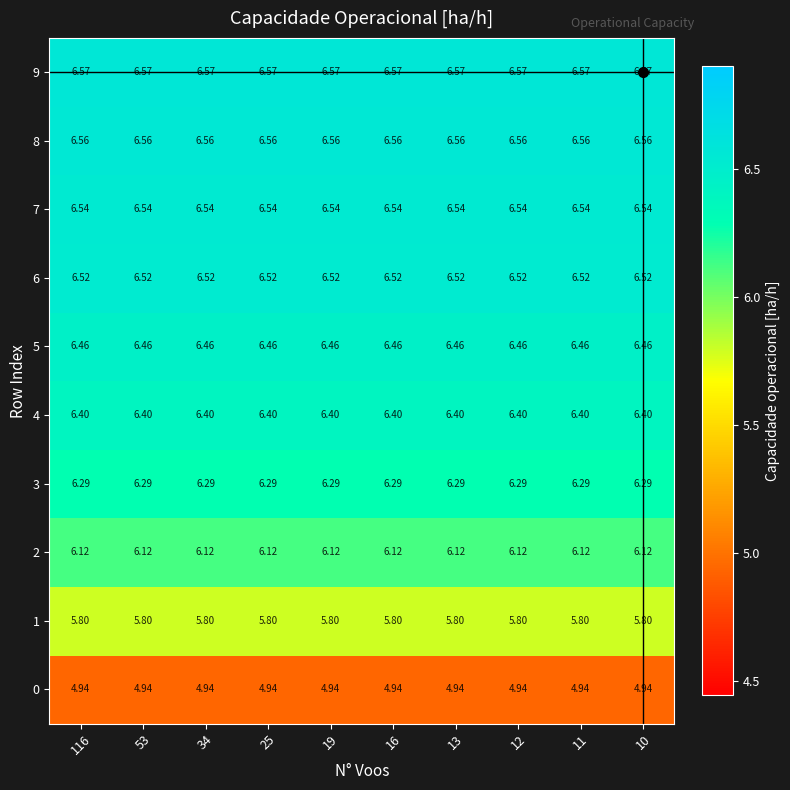

Is the value of 8 at 116 greater than the value of 7 at 34?

Yes